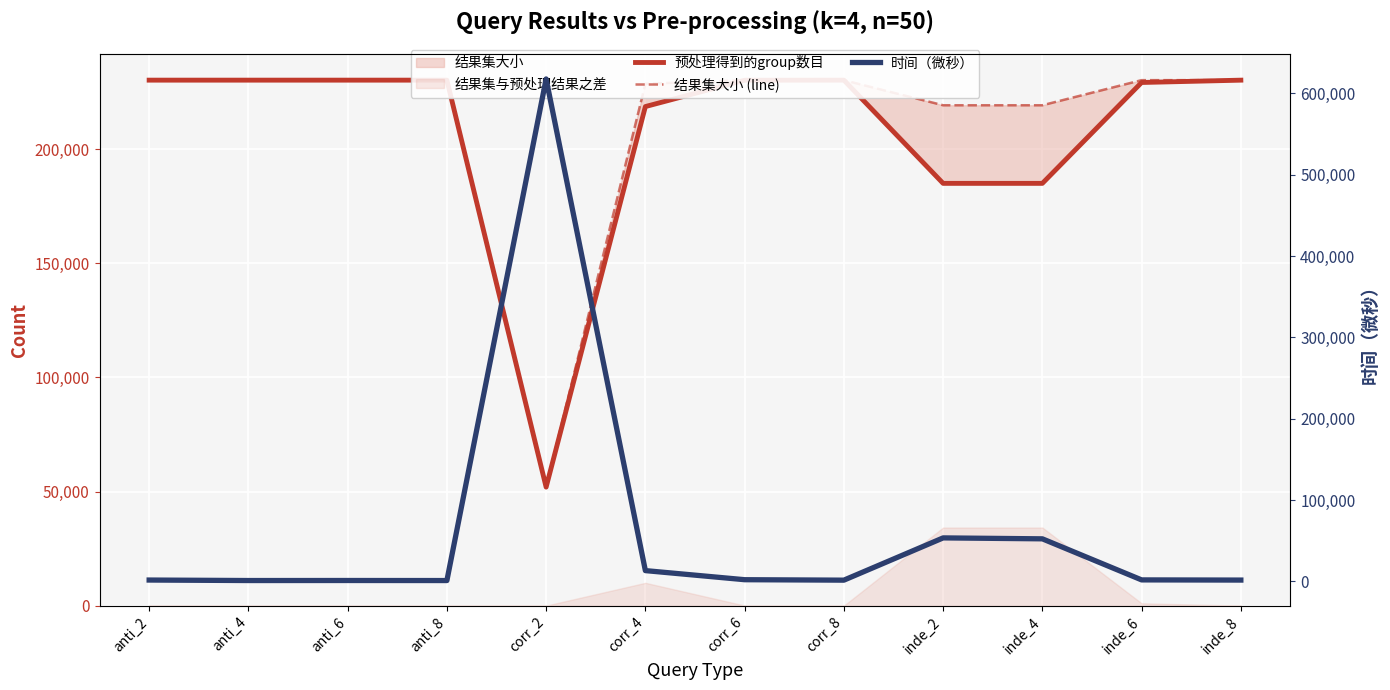

How many intersections are there between 结果集大小 (line) and 时间（微秒）?

2